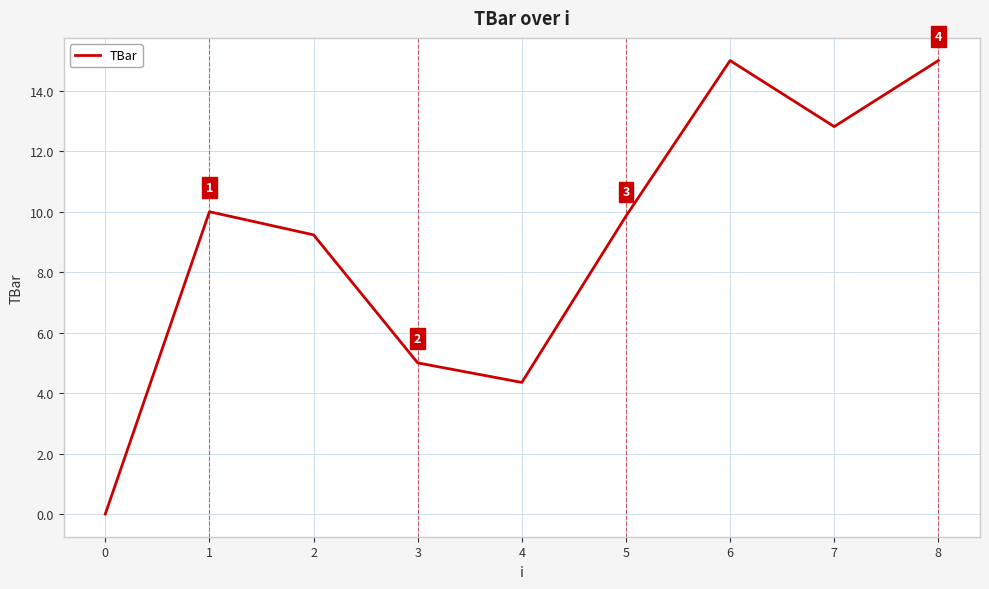

How many positive values are there?

8